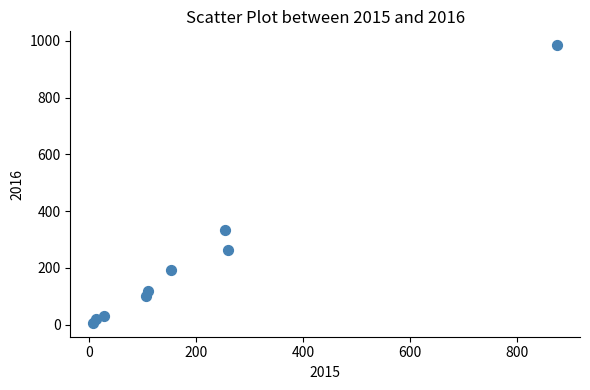

What is the range of X values (max minus min)?

865